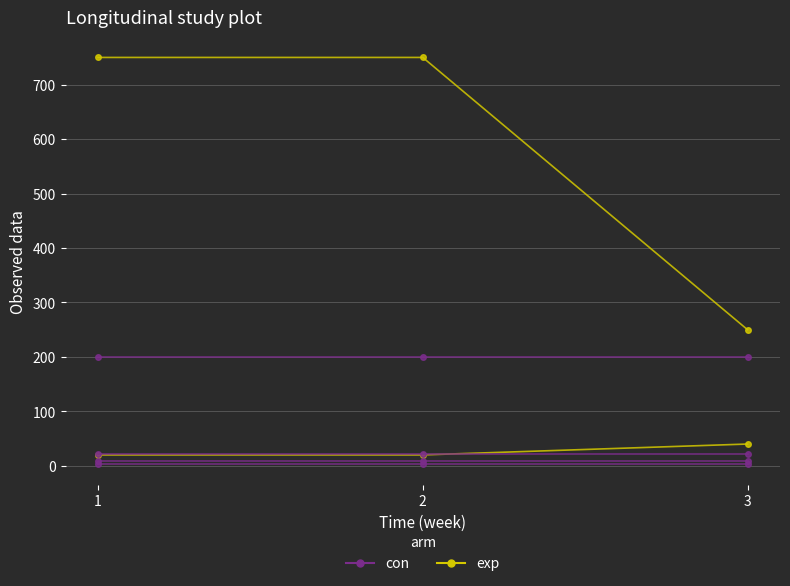

How many data points does each series have?

3